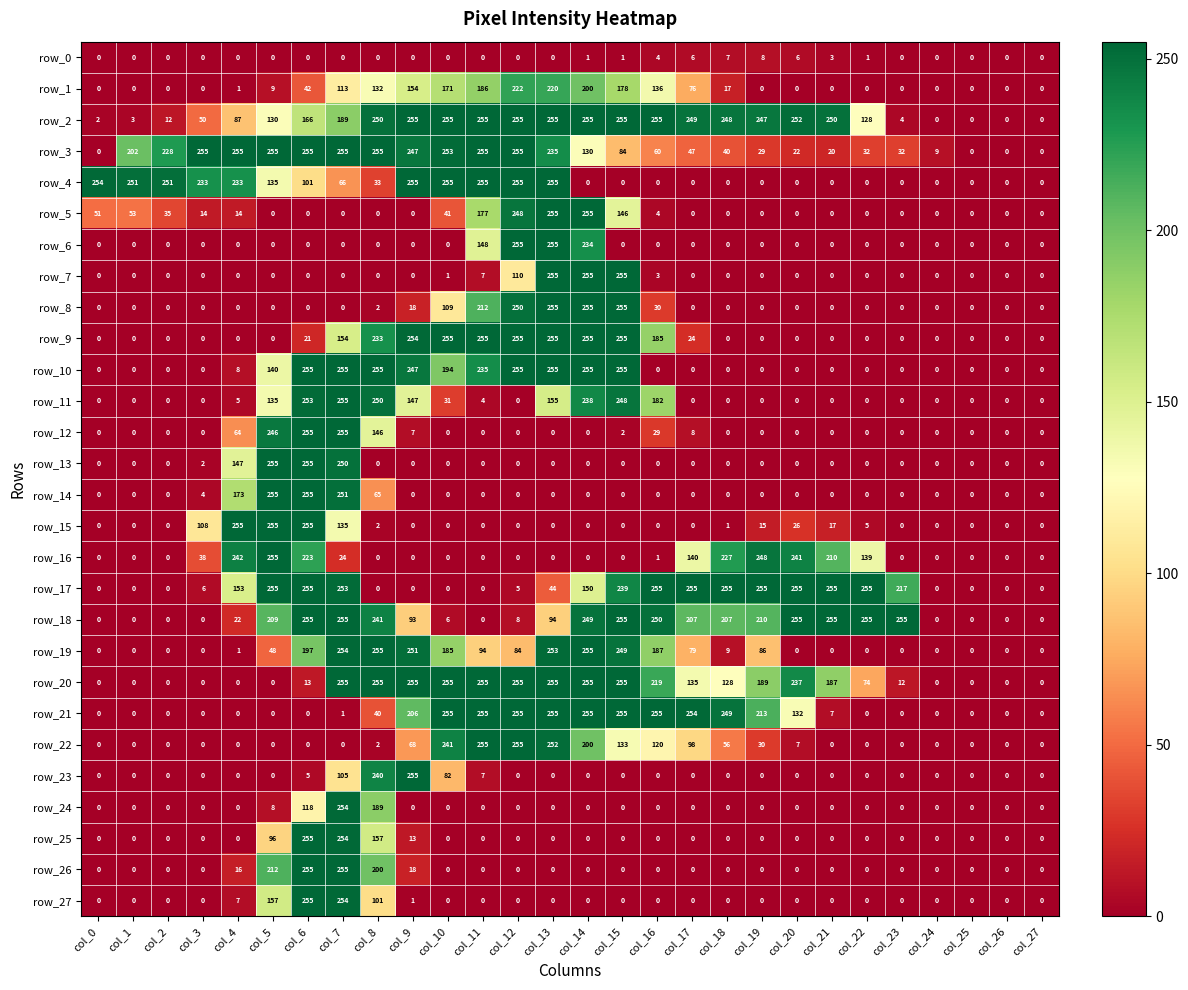

What is the average value of the row_24 series?

20